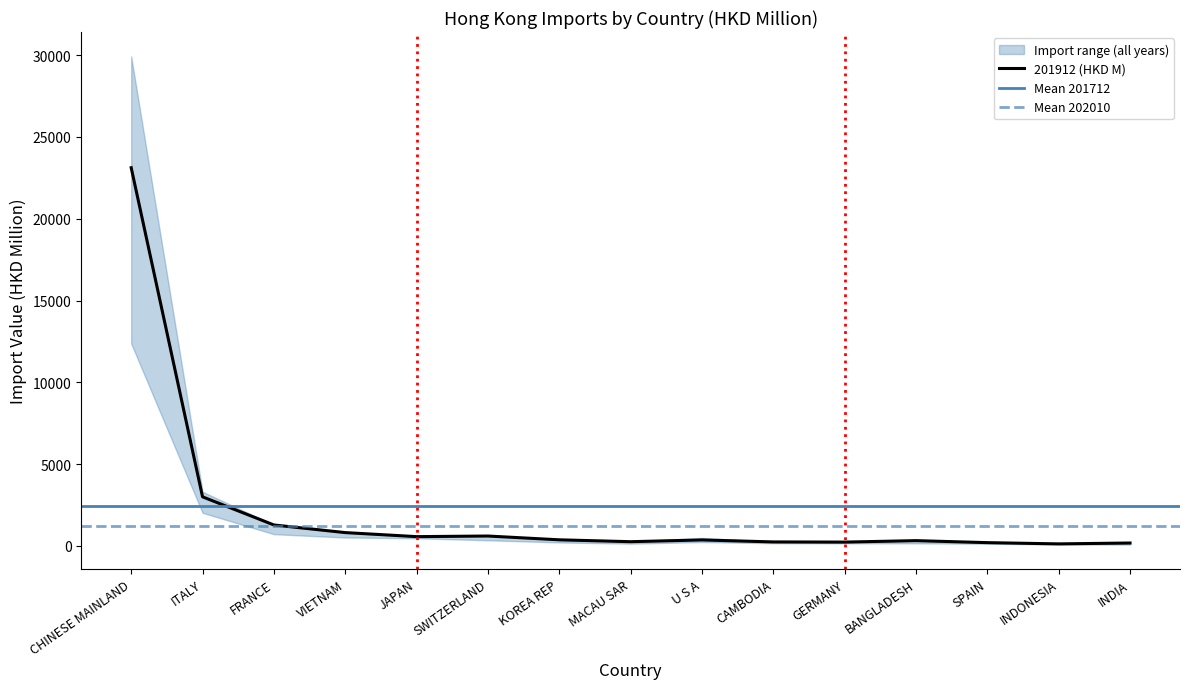

At which label is 201812 (HKD M) closest to 14373?

ITALY